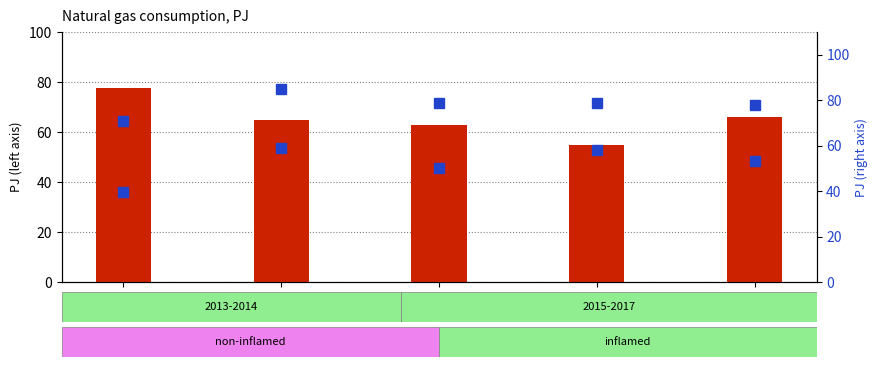

At which label does Non-Energy Use reach its peak?

2014